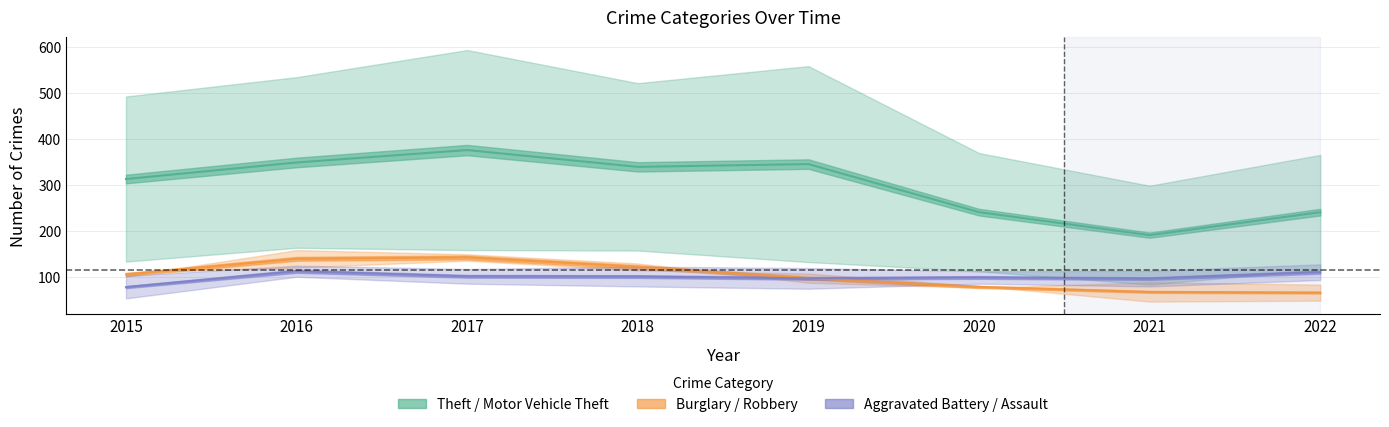

Which category has the lowest value across all series?

2021